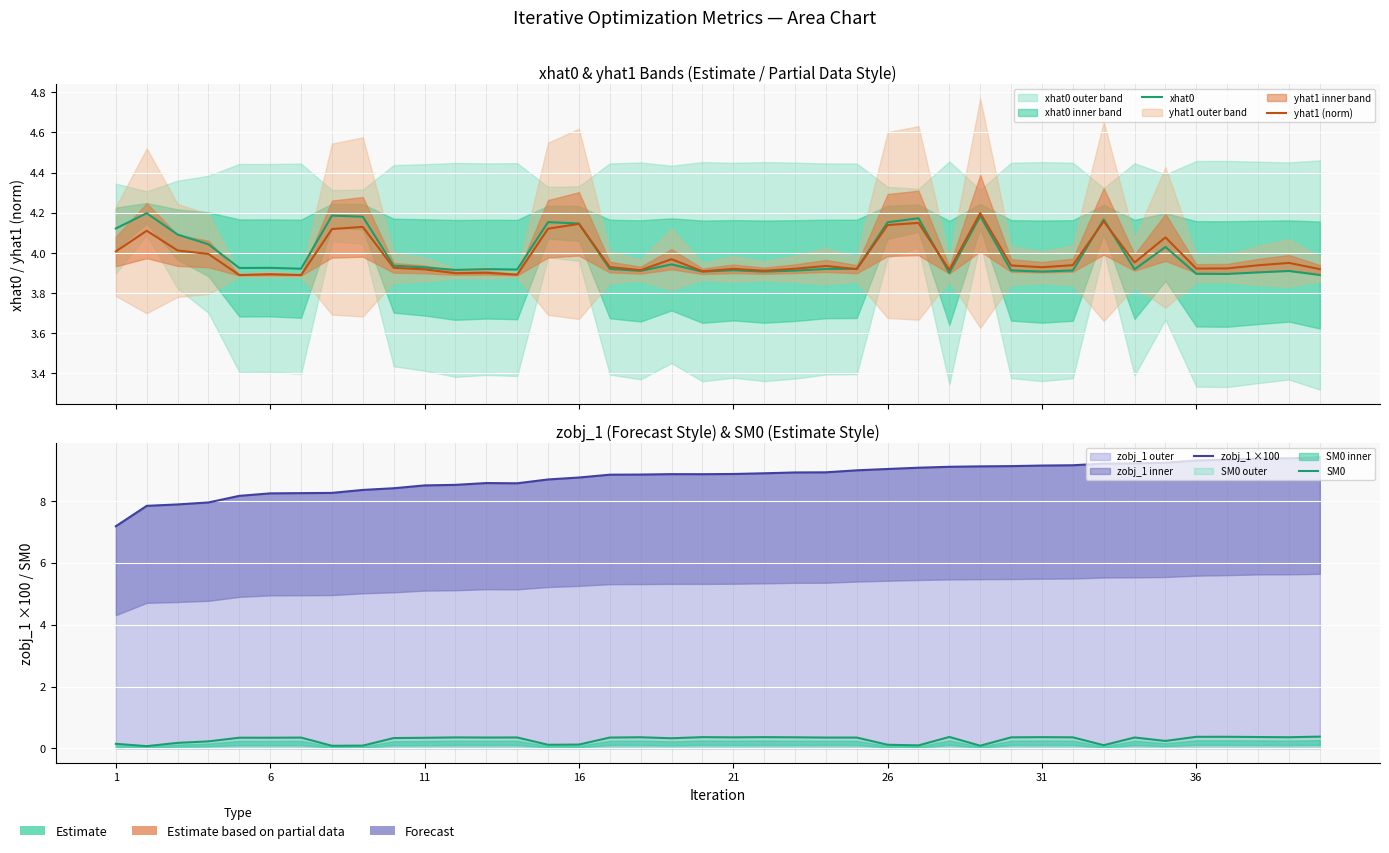

What are all the series names shown in the legend?

xhat0, yhat1 (norm), zobj_1 ×100, SM0